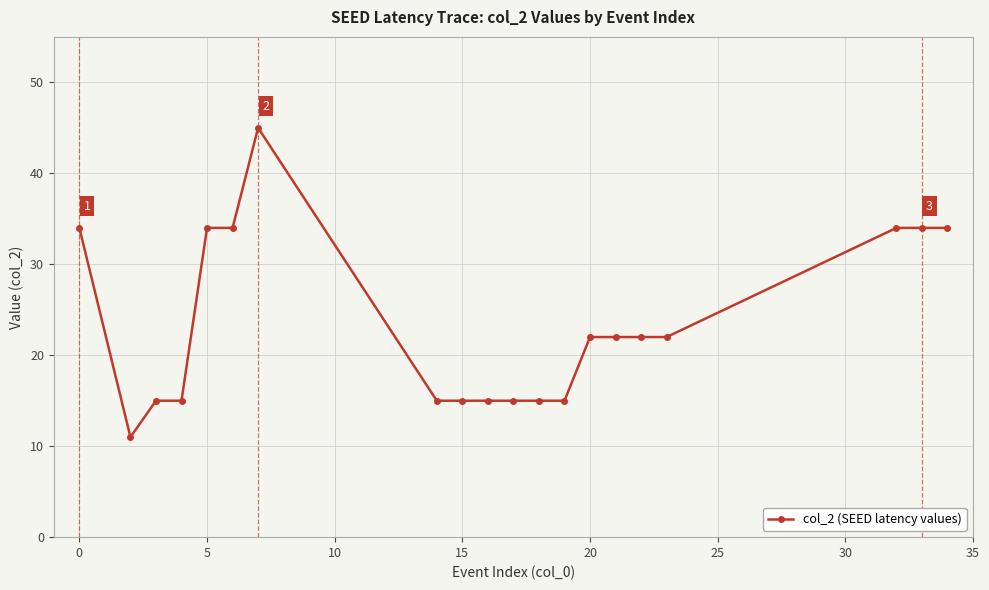

What is the greatest value displayed?

45